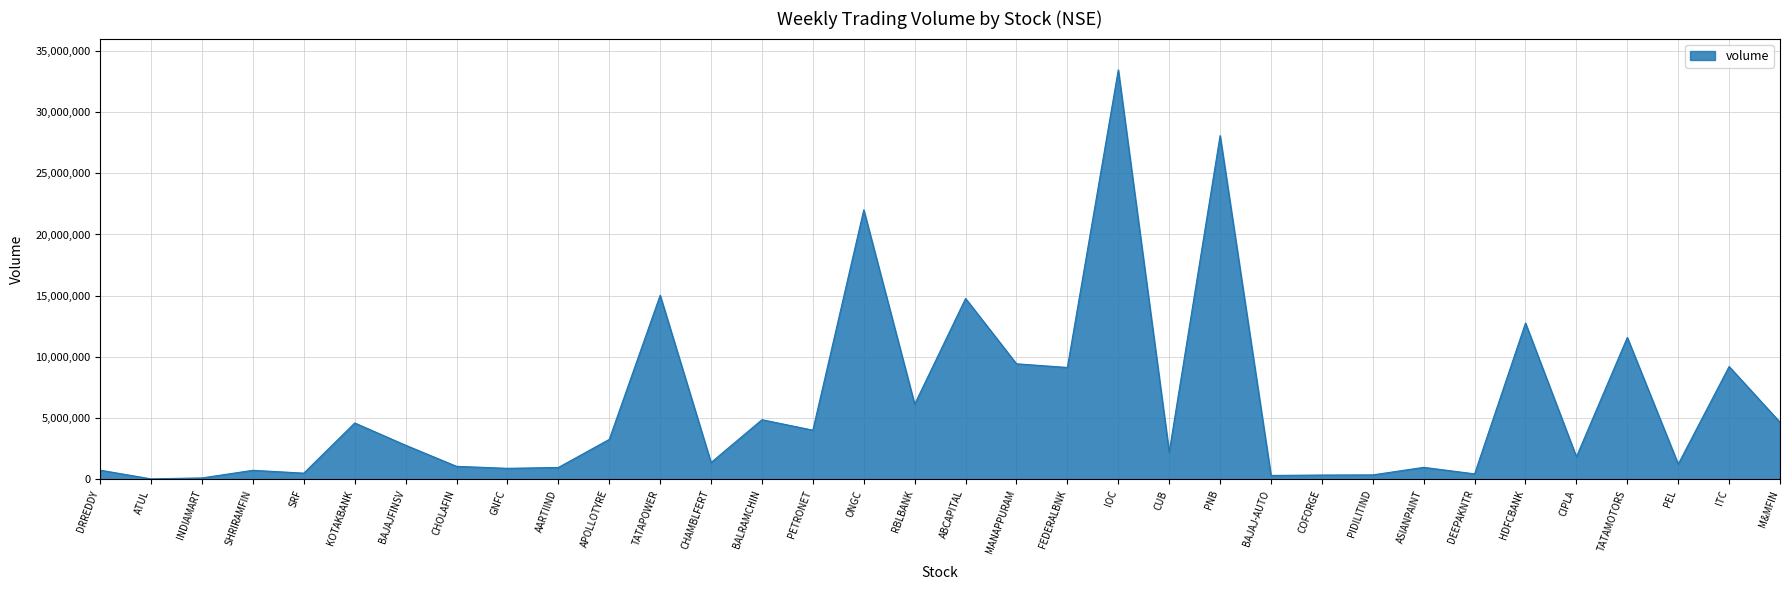

What is the approximate value at CIPLA?

1845043